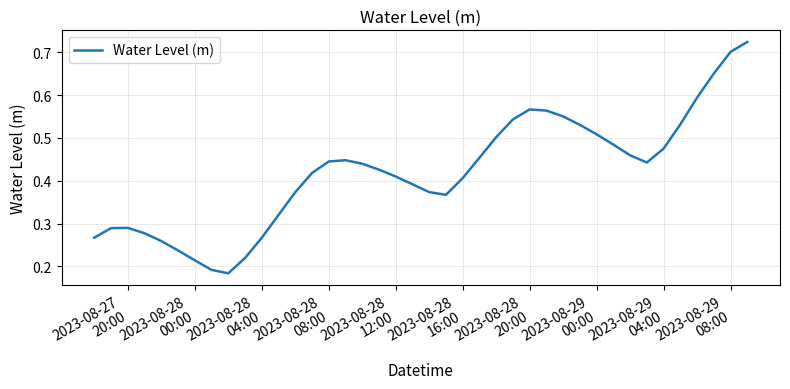

How many lines are shown in the chart?

1